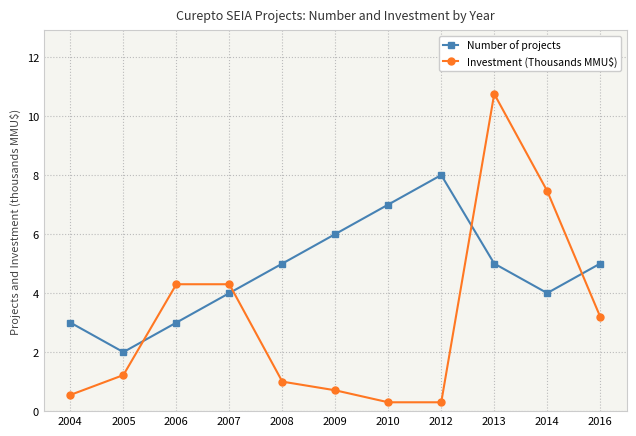

What is the maximum value shown in the chart?

10.8